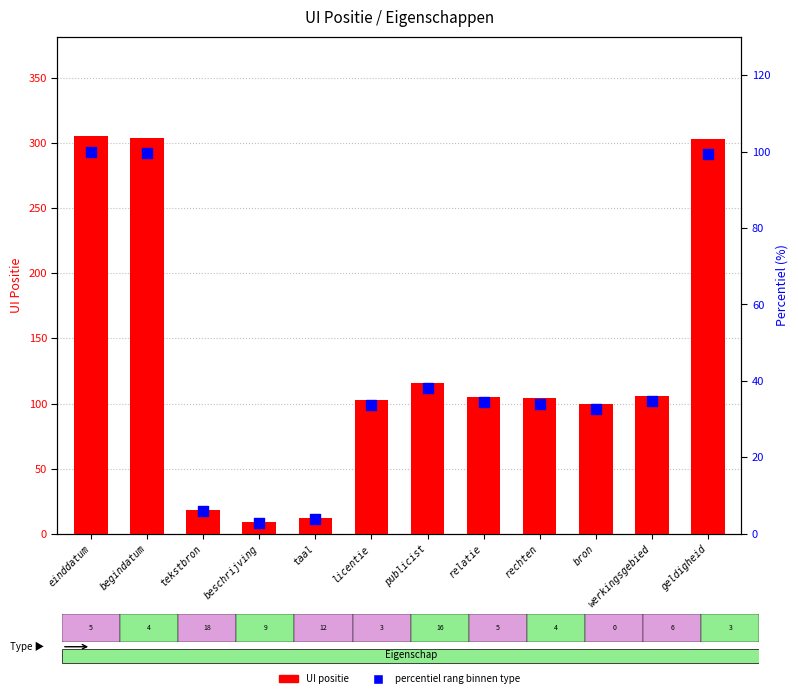

Which series contains the lowest Y value?

percentiel rang binnen type